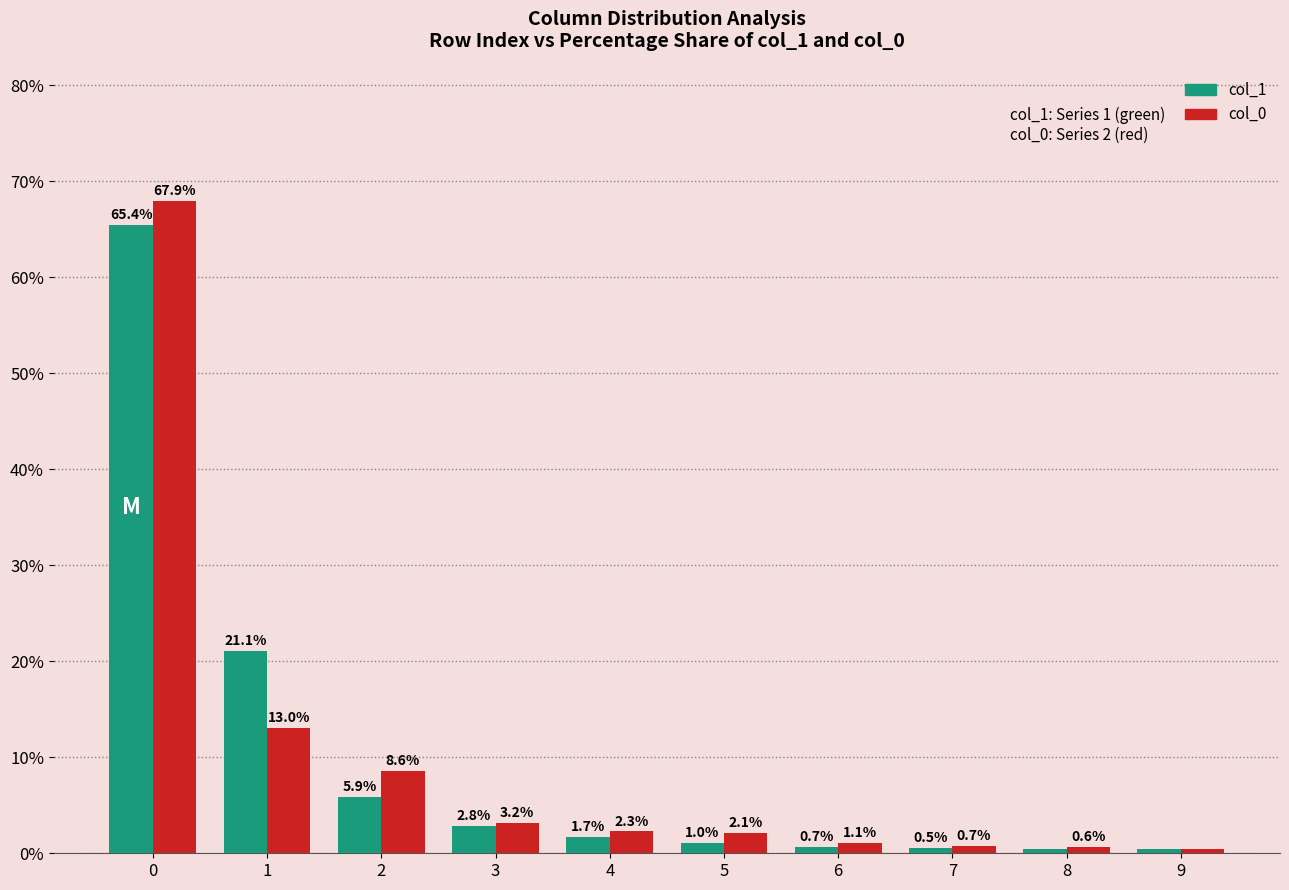

What is the total value across all series at 3?

6.0